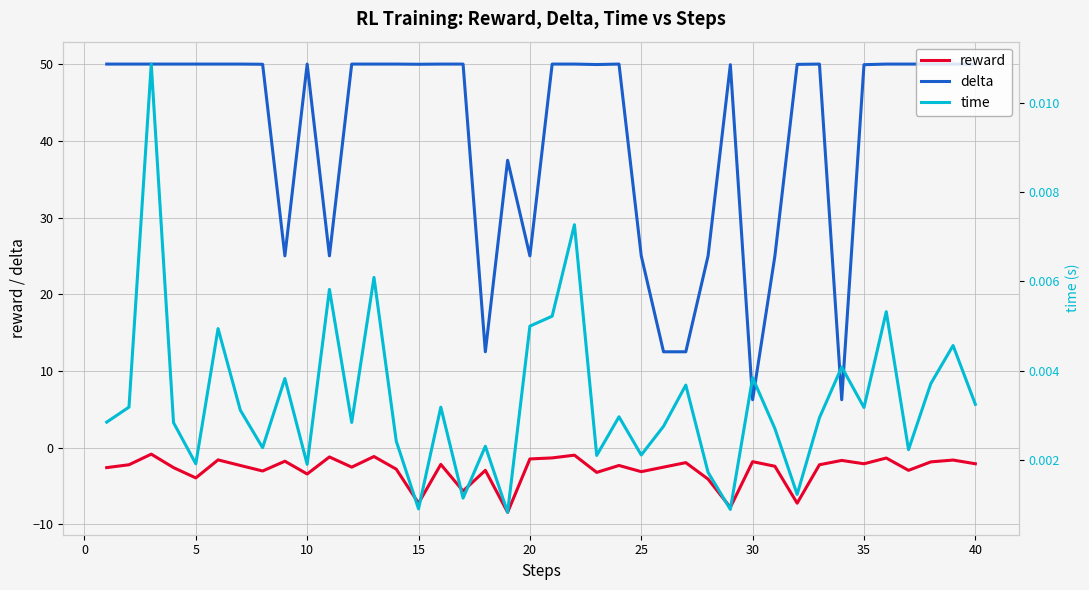

What is the highest value of the delta series?

50.0